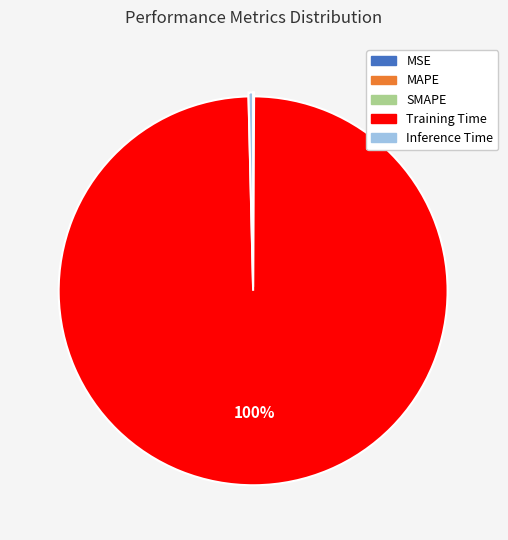

What is the majority slice?

Training Time